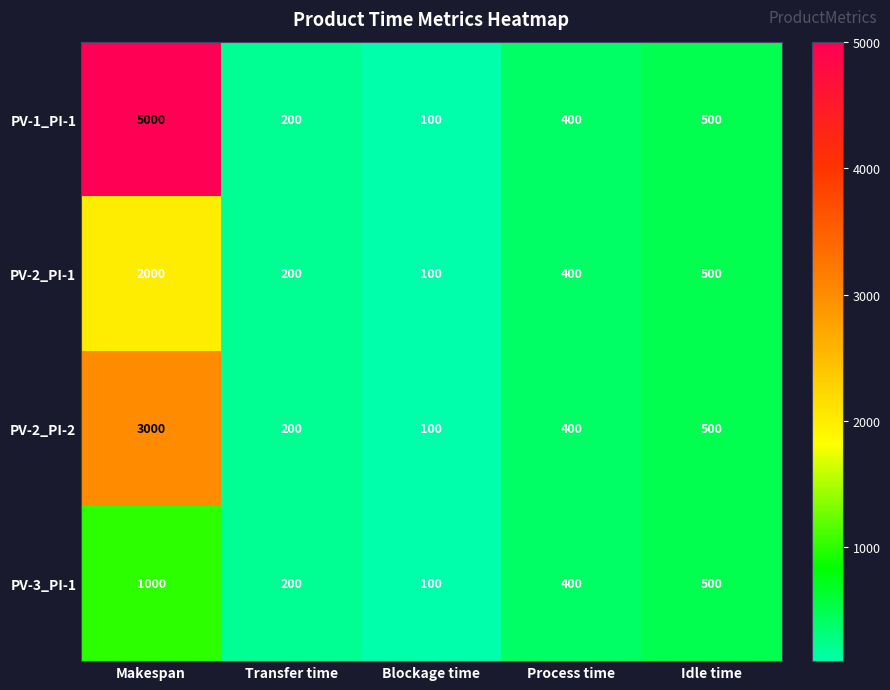

At how many categories does at least one series exceed 3289?

1